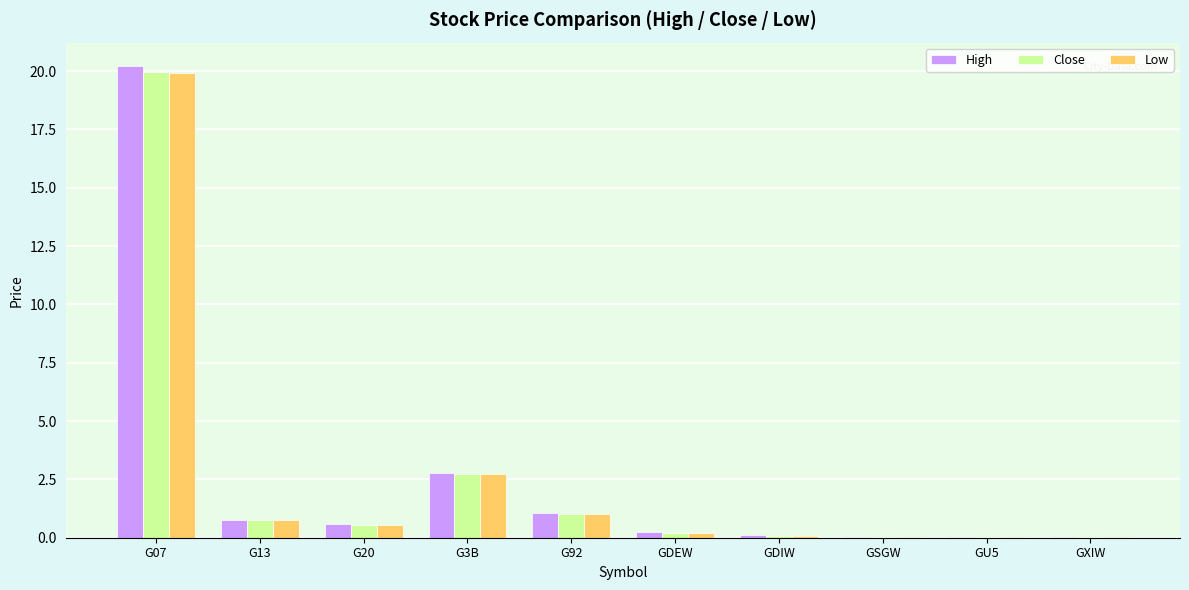

At which category is the sum across all series the highest?

G07